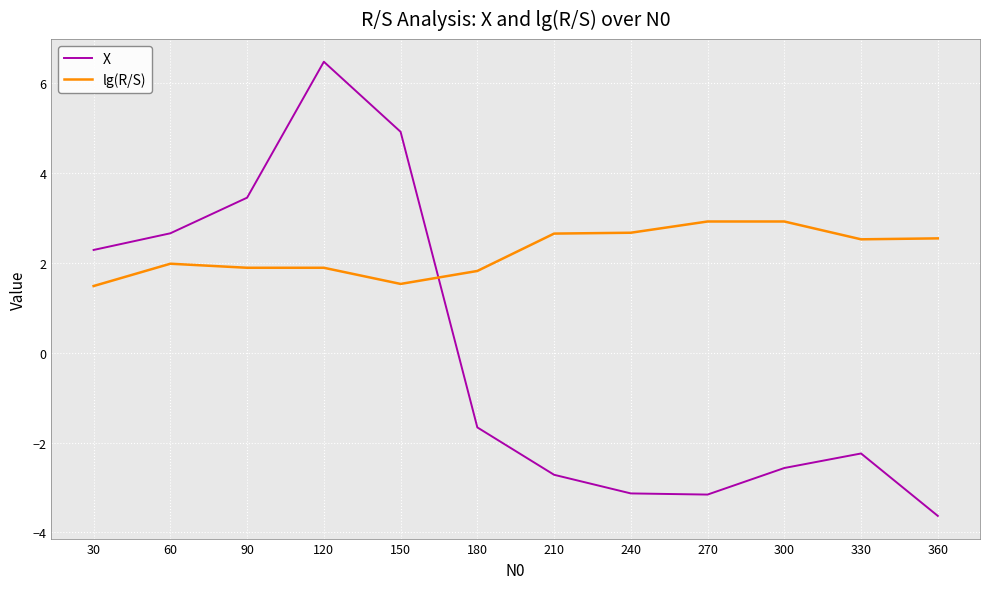

Which series ends up on top after the final intersection of lg(R/S) and X?

lg(R/S)